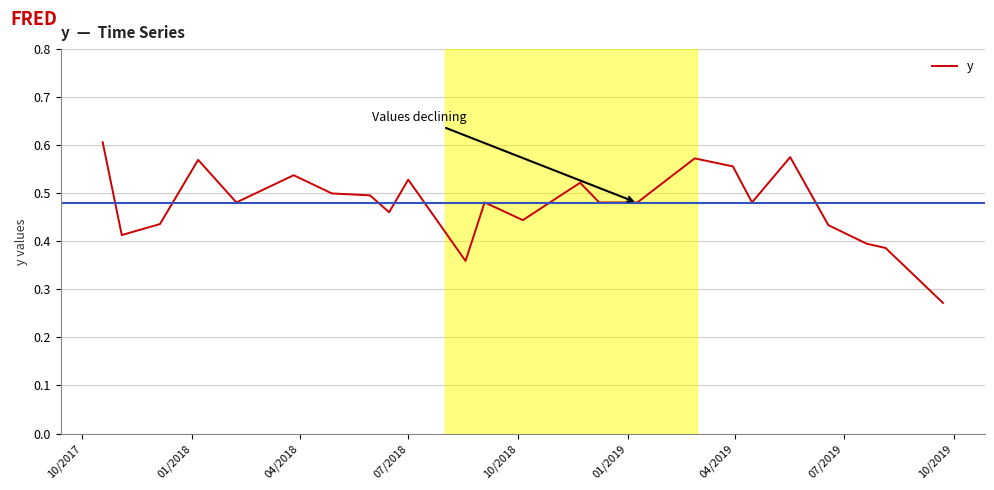

Does the chart display data point markers on the line(s)?

No